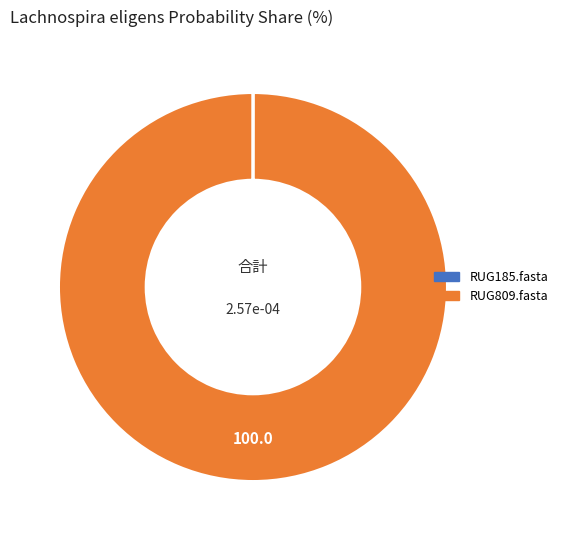

The RUG809.fasta slice represents 90% of the pie. True or false?

False